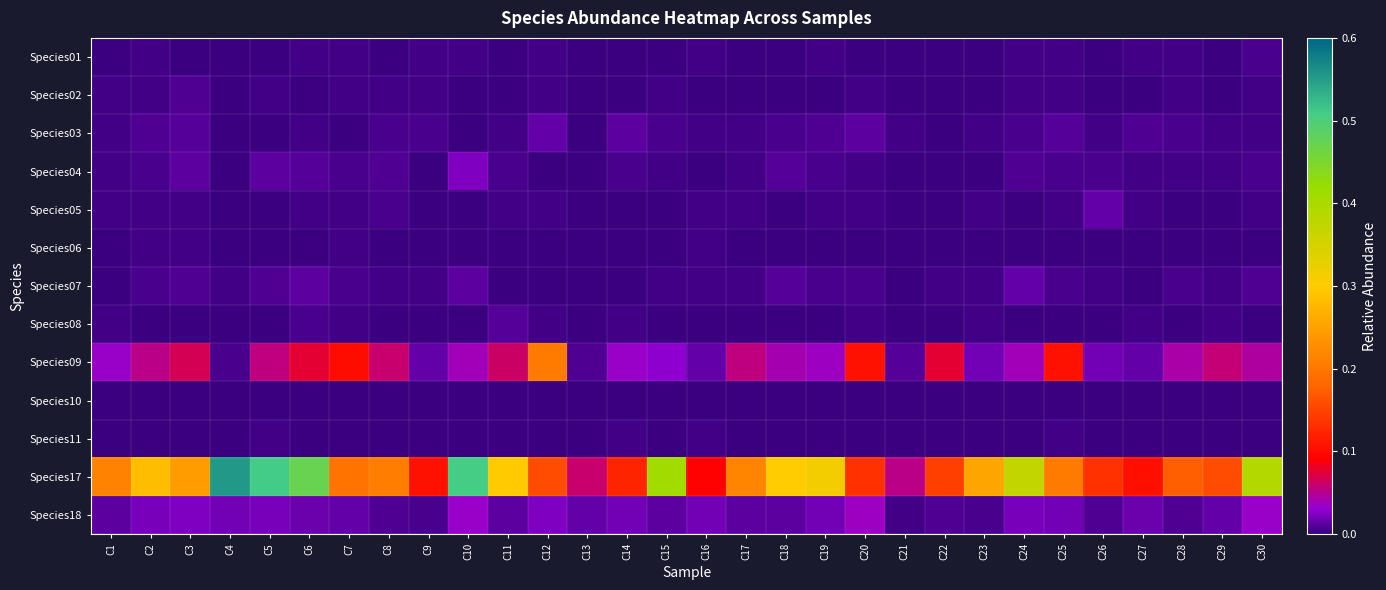

Which series has the largest total across all categories?

Species17